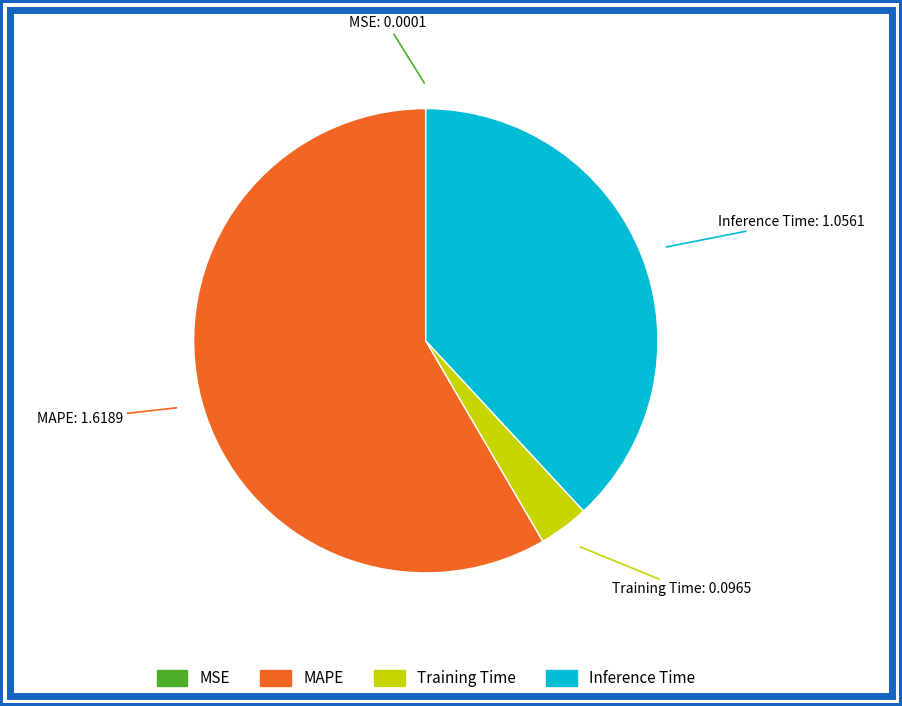

True or false: Inference Time accounts for 27% of the total.

False